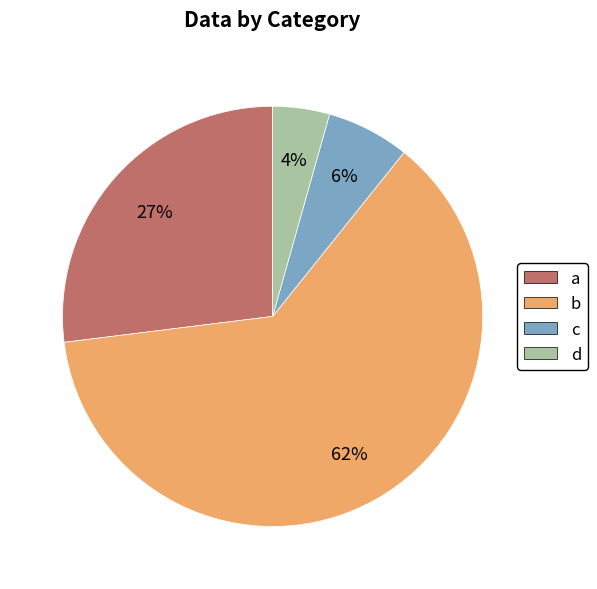

Which slice is the smallest?

d